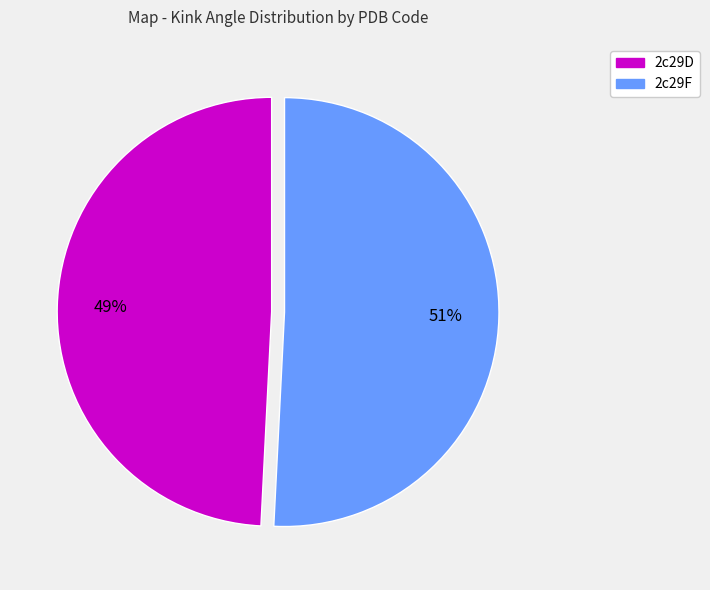

Combined, do 2c29F and 2c29D account for over 50%?

Yes